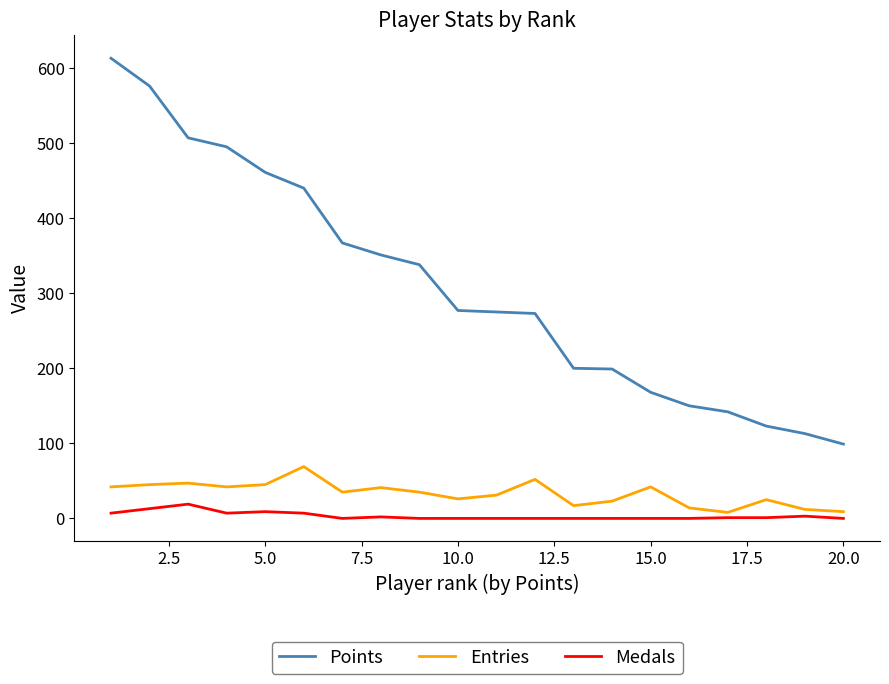

Which series has the widest spread of values?

Points